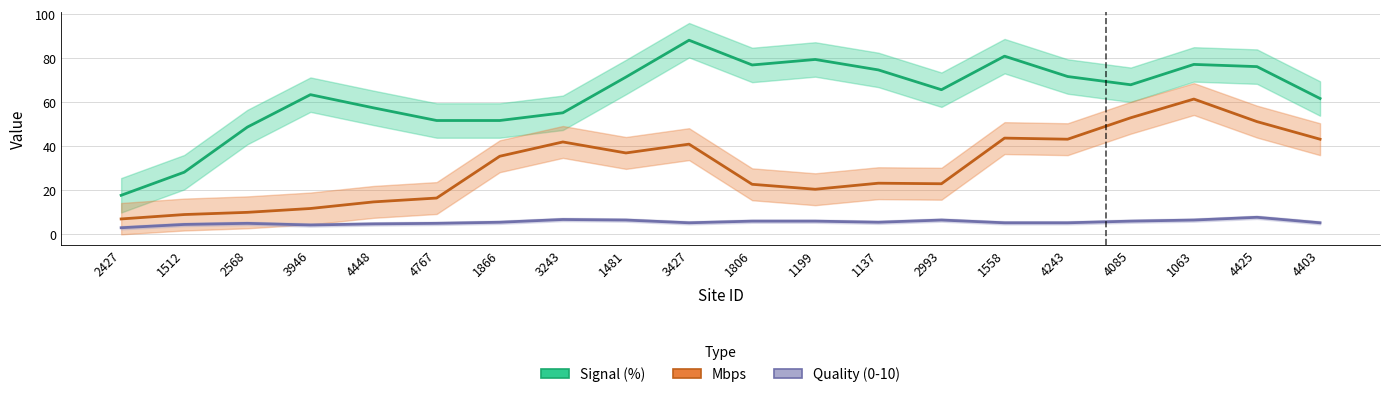

True or false: Quality (0-10) and Signal (%) cross at least once.

False